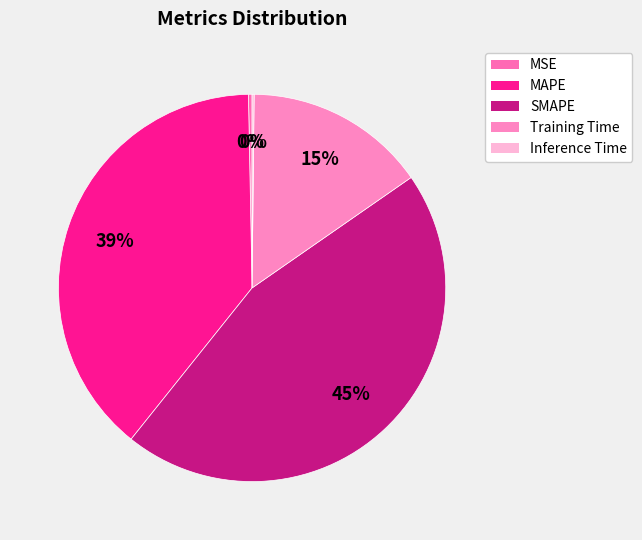

True or false: MSE accounts for 0% of the total.

True